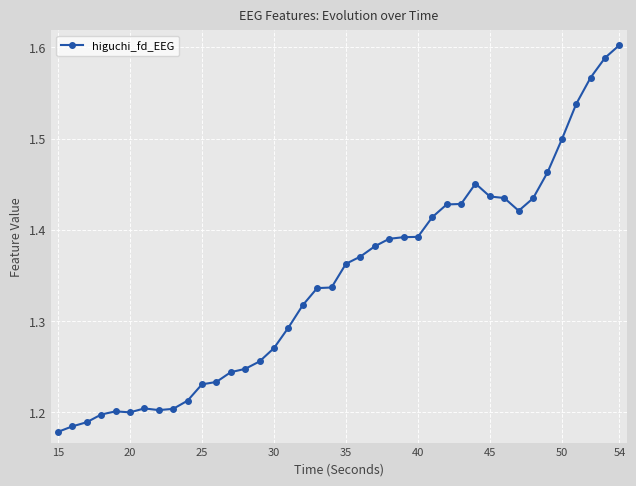

What is the difference between the maximum and minimum values?

0.4